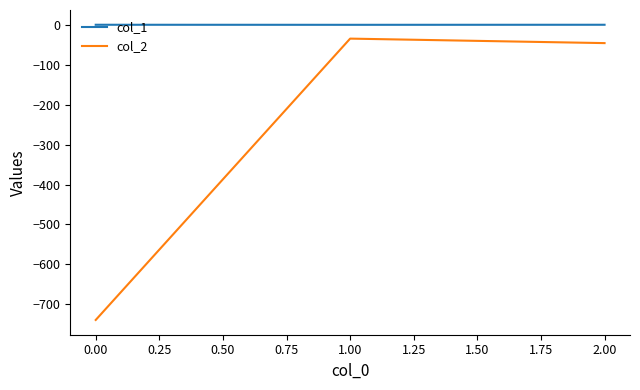

List the series in order of their peak value, highest first.

col_1, col_2